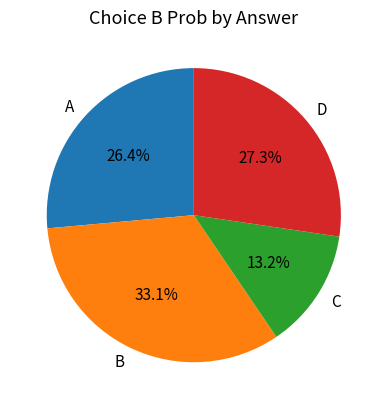

How many slices are in this pie chart?

4